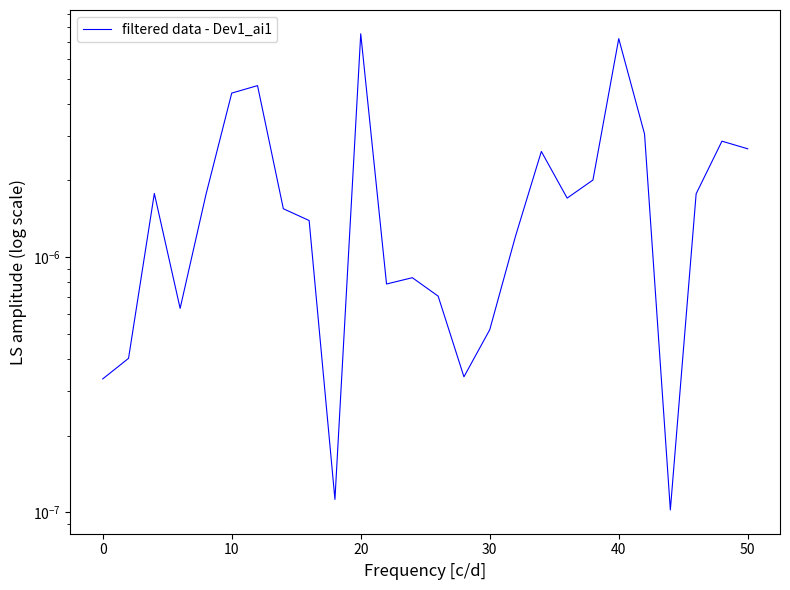

How many lines are shown in the chart?

1